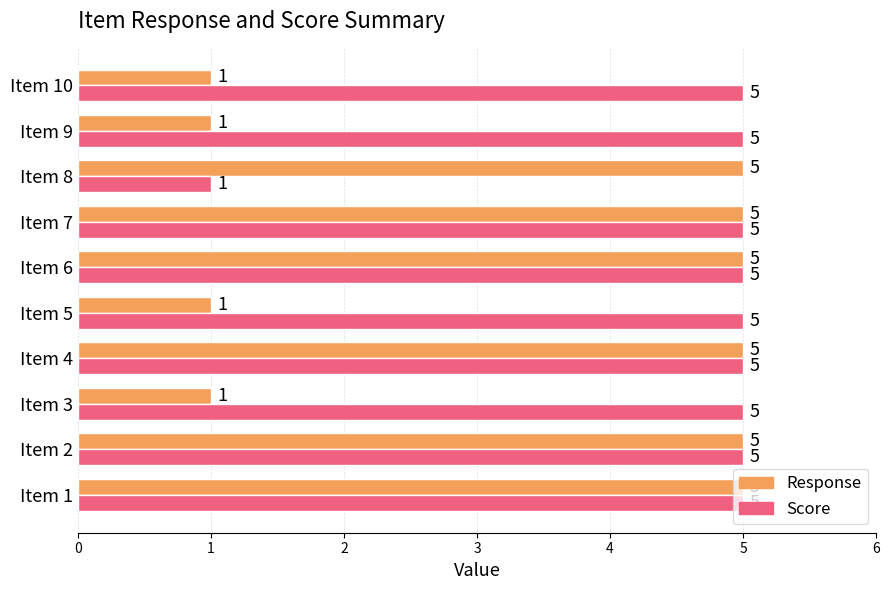

What is the difference between the maximum and minimum values in the Response series?

4